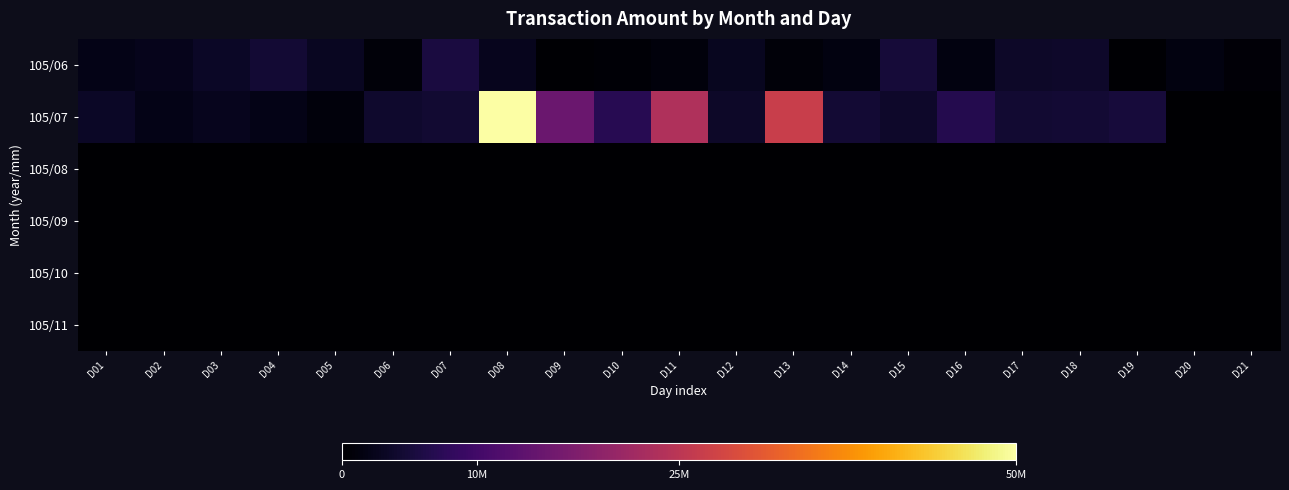

What is the total value across all series at D20?

1451318